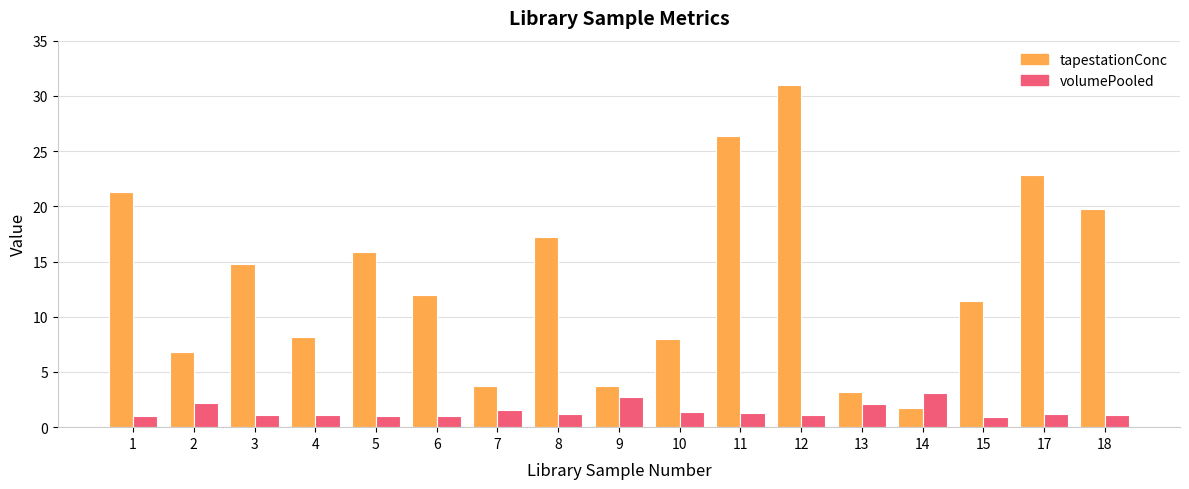

List the series in order of their peak value, lowest first.

volumePooled, tapestationConc